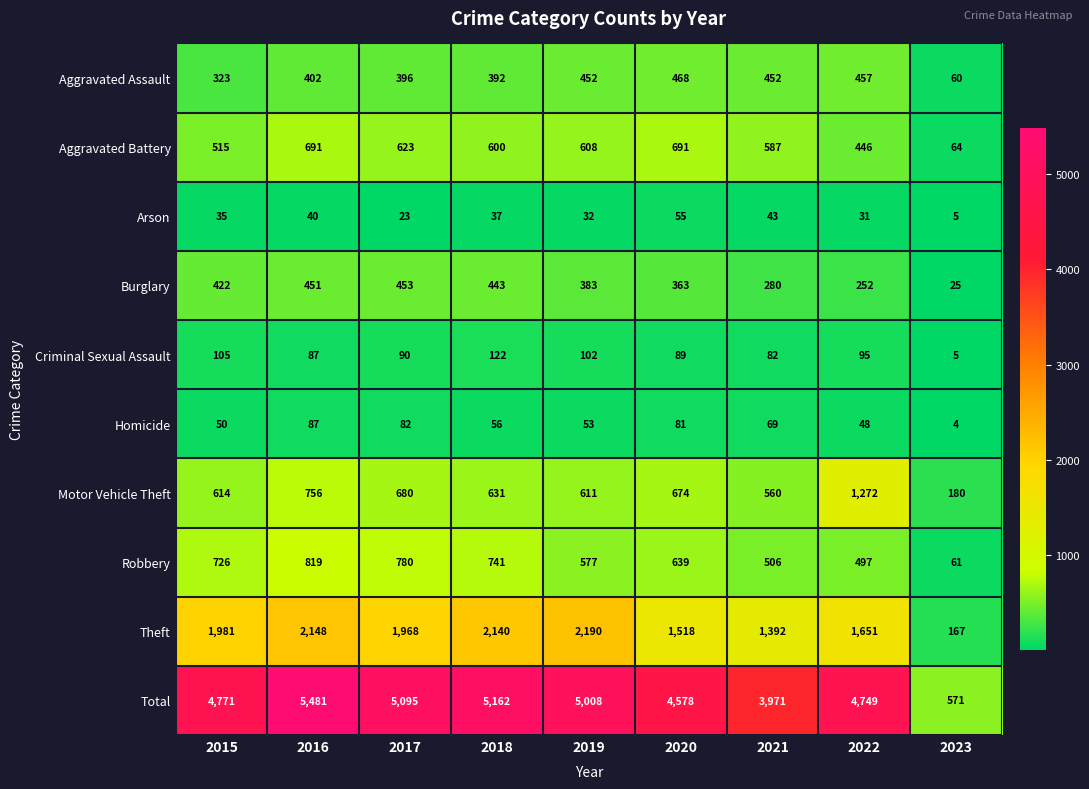

The Aggravated Battery series shows 361 at 2020. True or false?

False